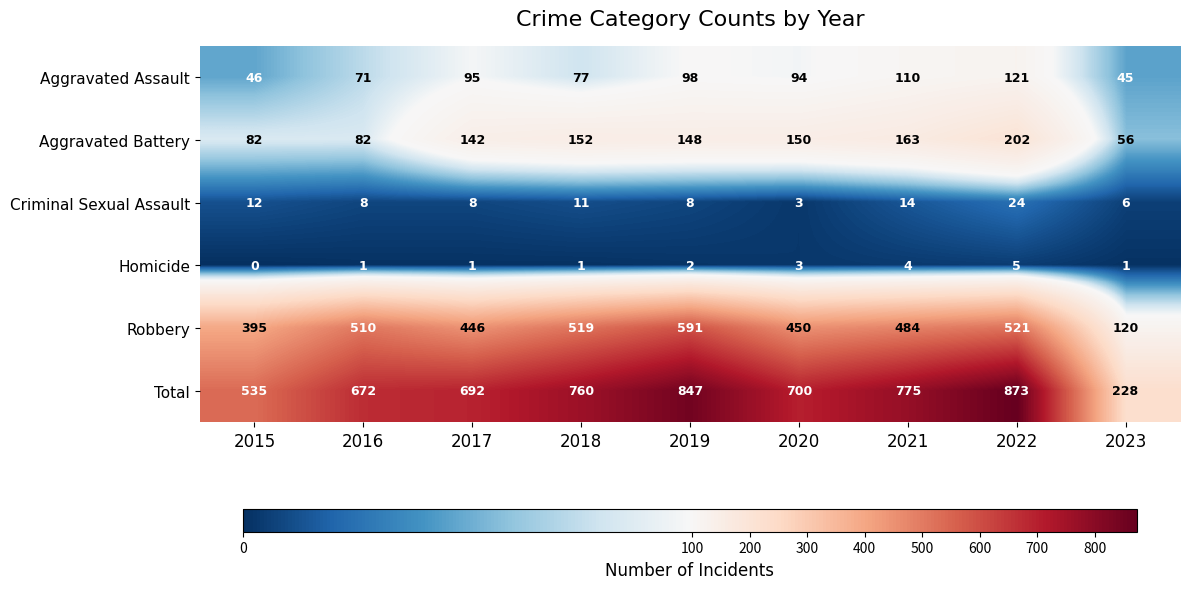

At how many categories does at least one series exceed 715?

4